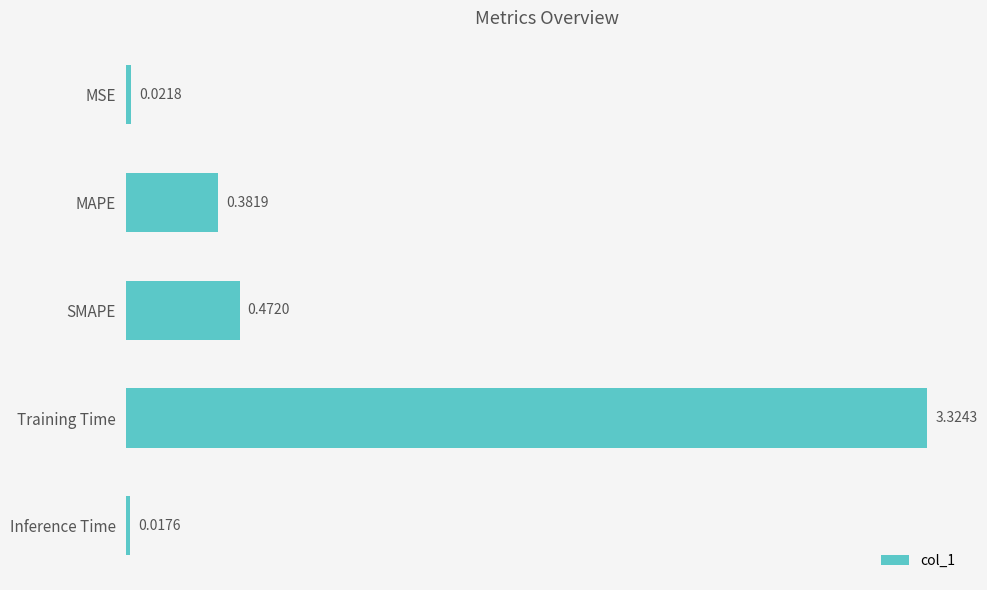

What is the label of the 3rd bar from the bottom?

SMAPE